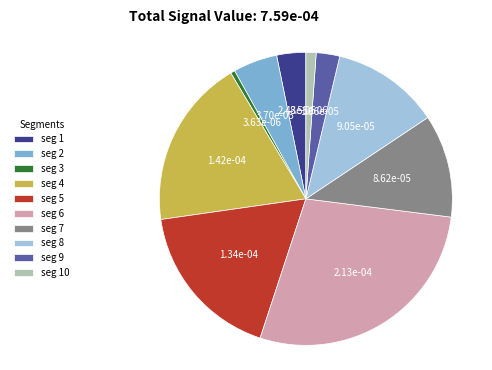

How many slices are in this pie chart?

10